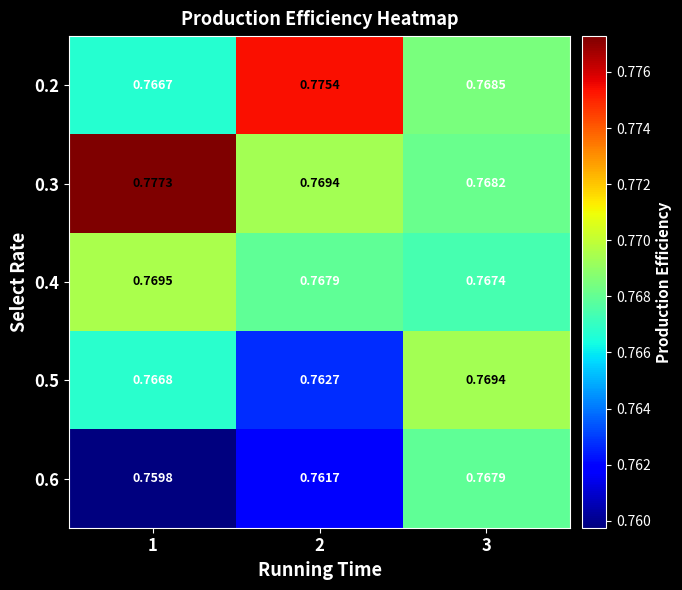

Which series has the largest total across all categories?

0.3